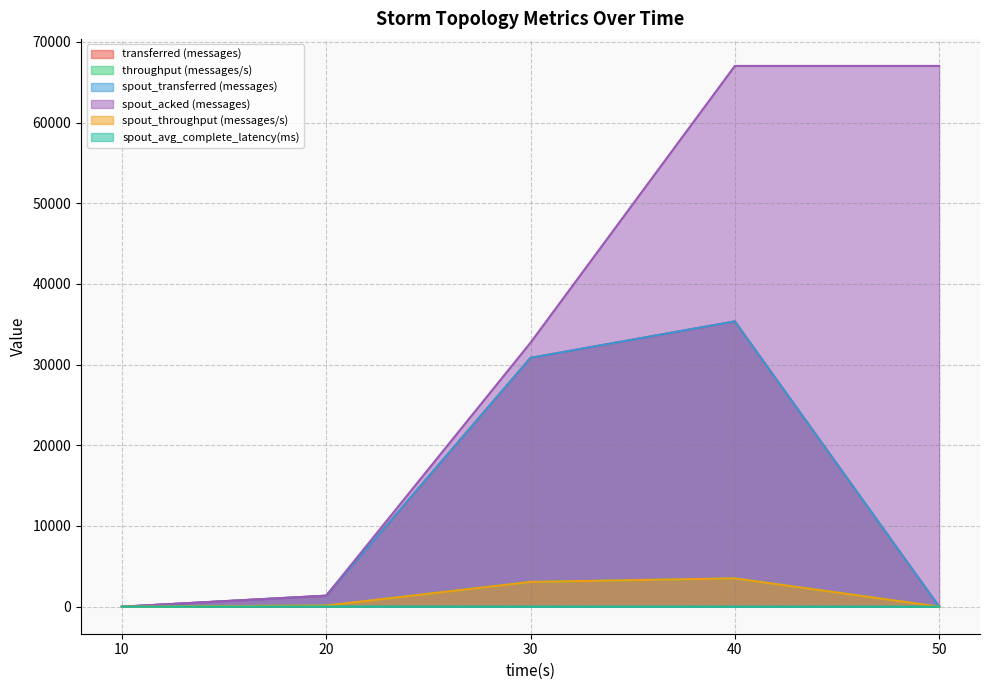

Where is spout_acked (messages) nearest to the value 33510?

30